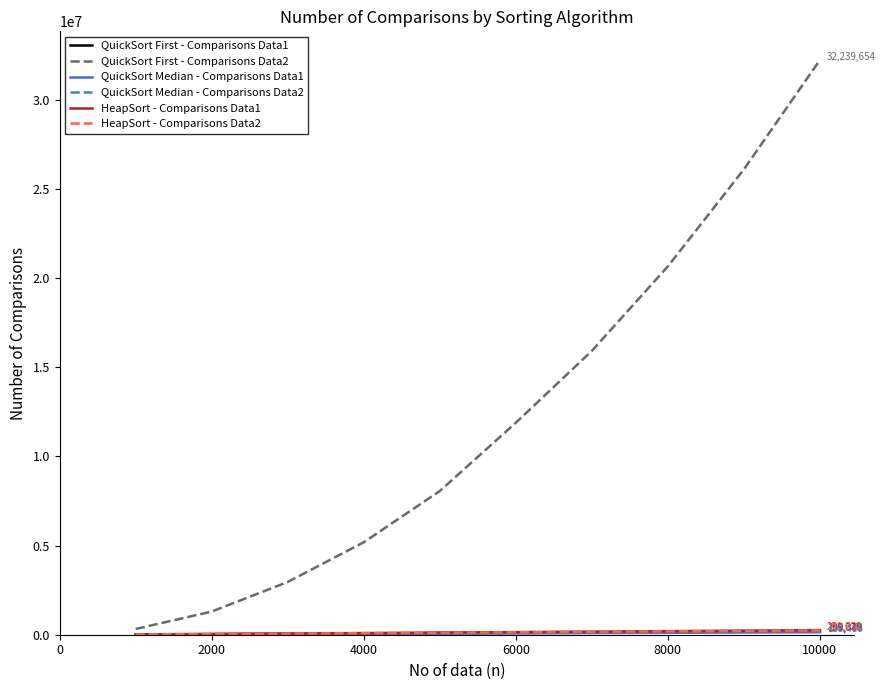

Which series has the largest total across all categories?

QuickSort First - Comparisons Data2